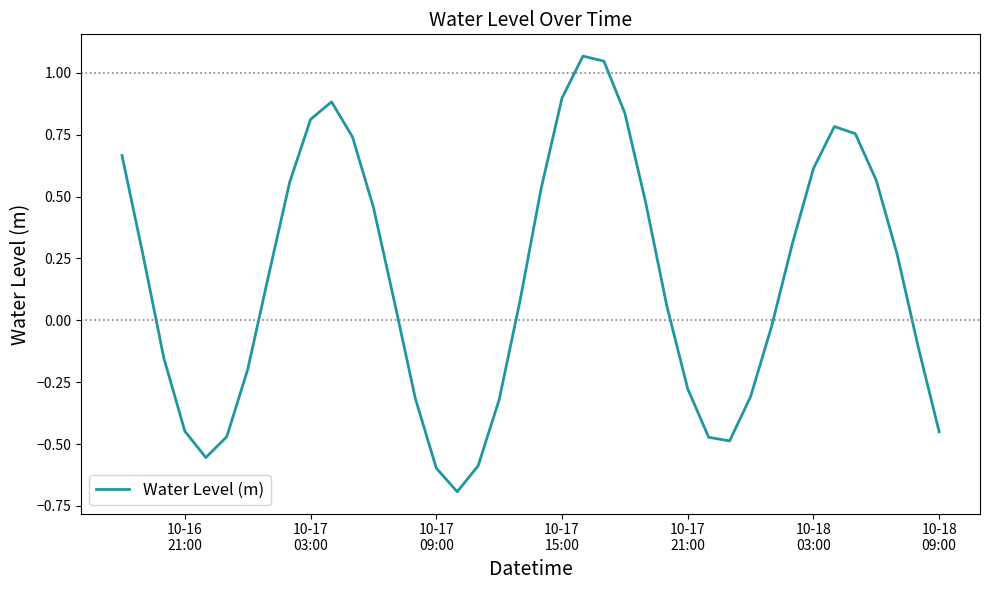

True or false: the data has more than 0 interior local peaks.

True